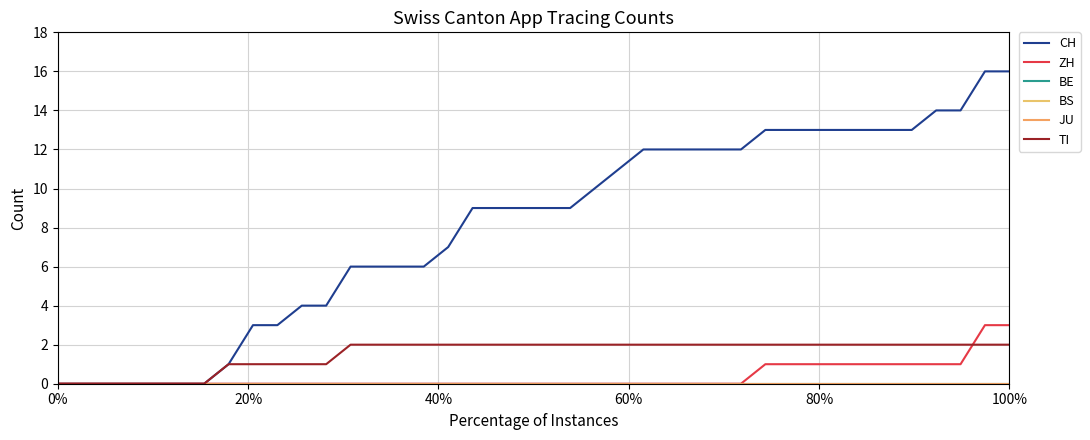

True or false: ZH and BS intersect in this chart.

False